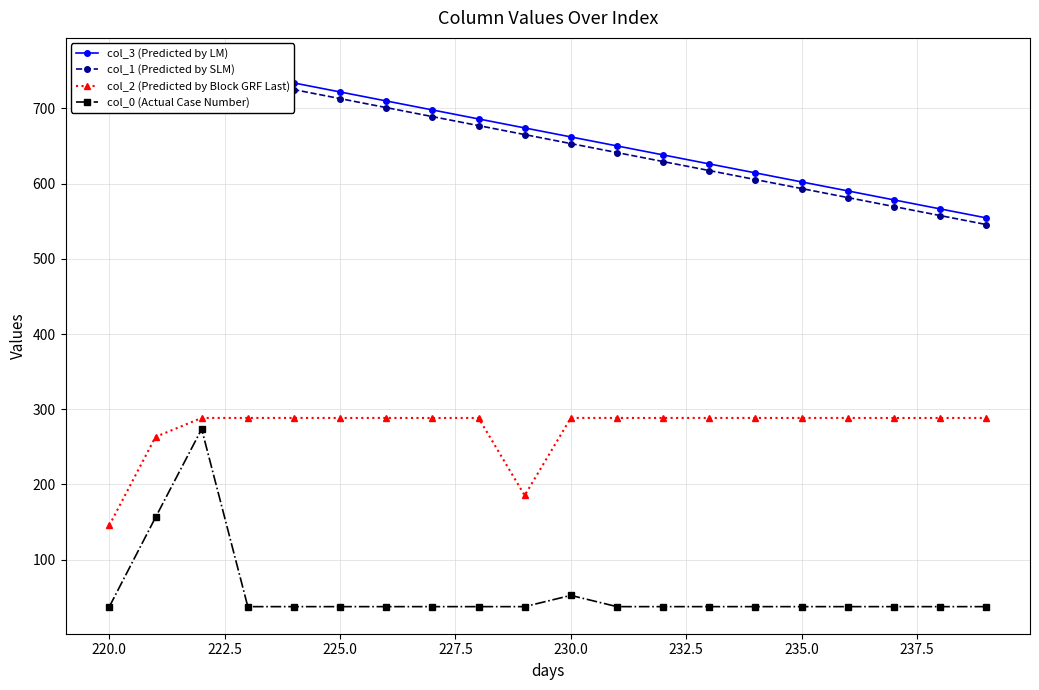

What is the minimum value for col_3 (Predicted by LM)?

554.4